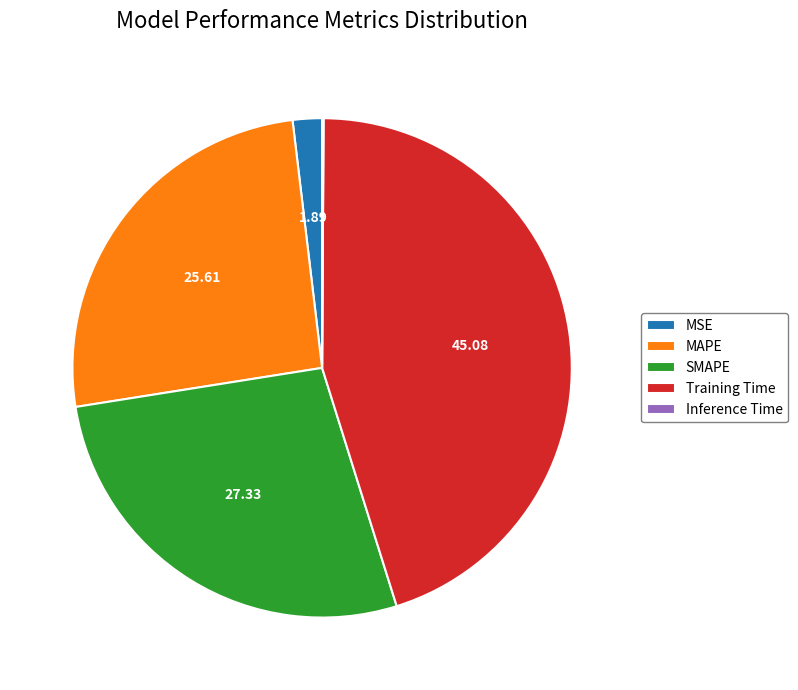

Which category has the biggest portion of the pie?

Training Time